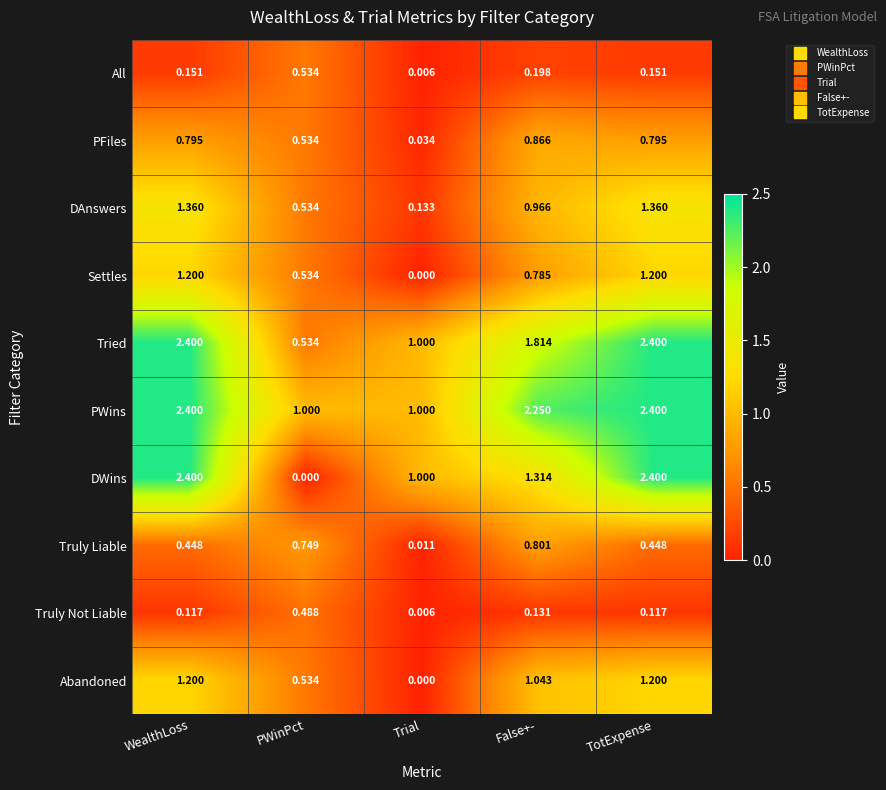

Which series has the widest spread of values?

DWins